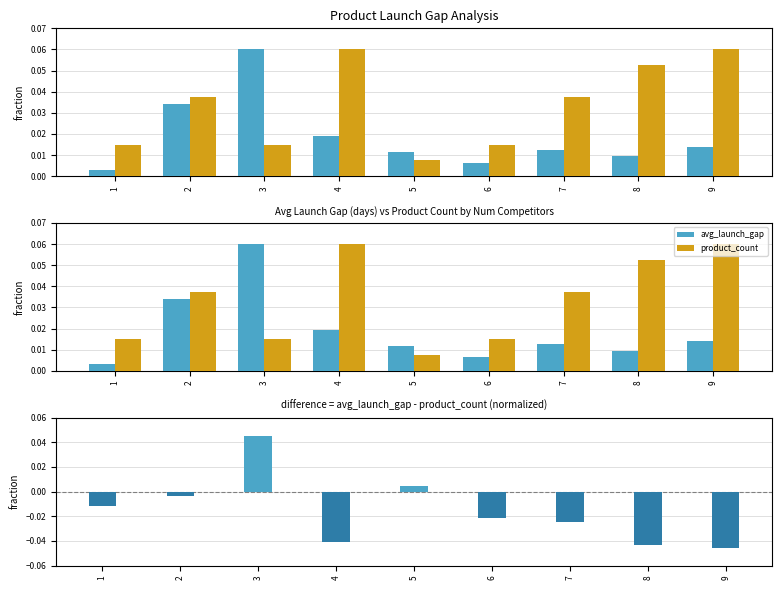

What is the difference between the highest and lowest values at 9?

0.1